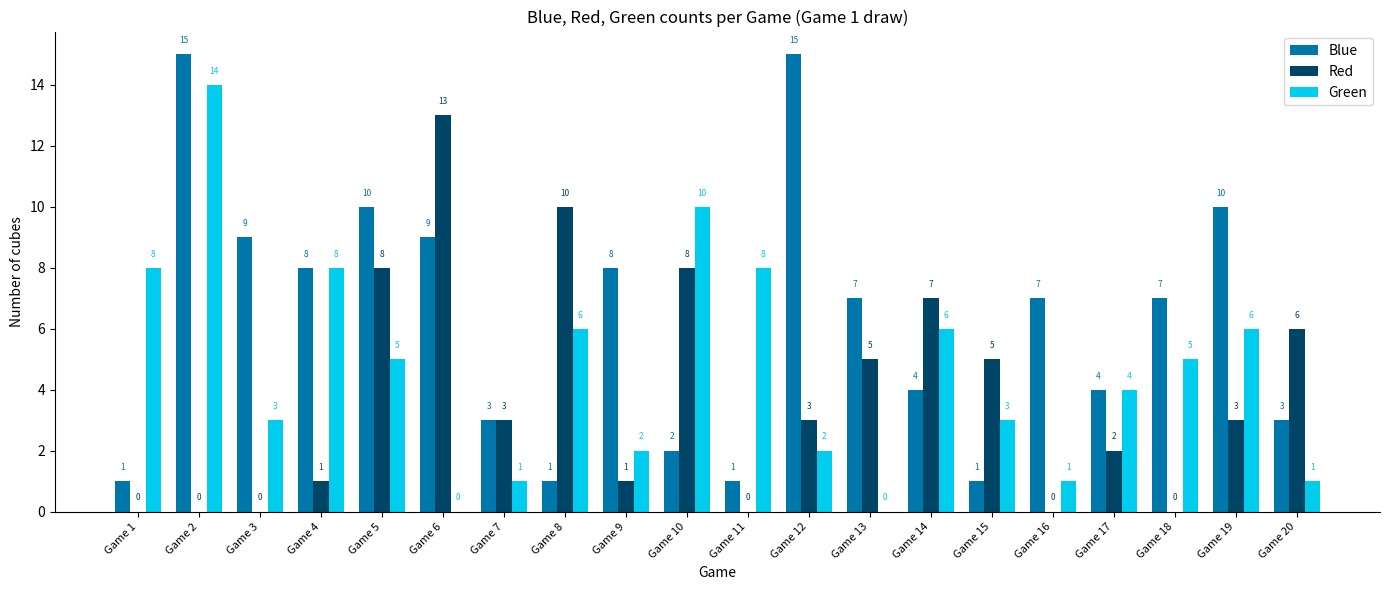

The value of Green at Game 1 is 8. True or false?

True